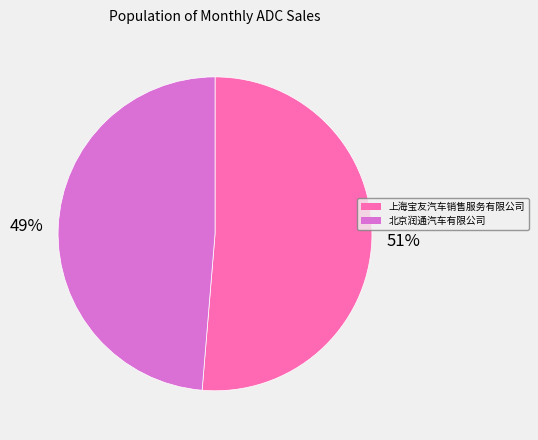

To the nearest percent, what is the combined percentage of 北京润通汽车有限公司 and 上海宝友汽车销售服务有限公司?

100%